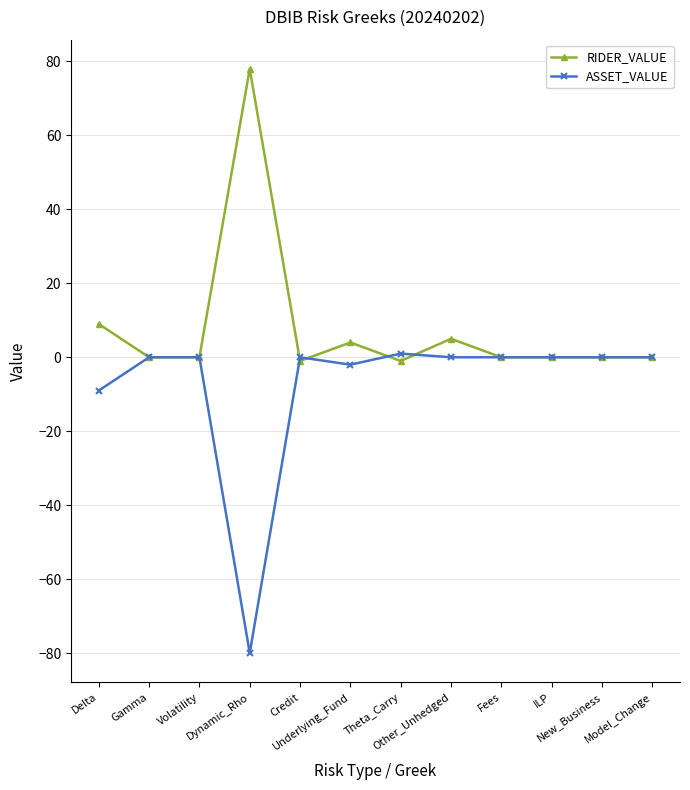

Is this an area chart (filled region under the line)?

No